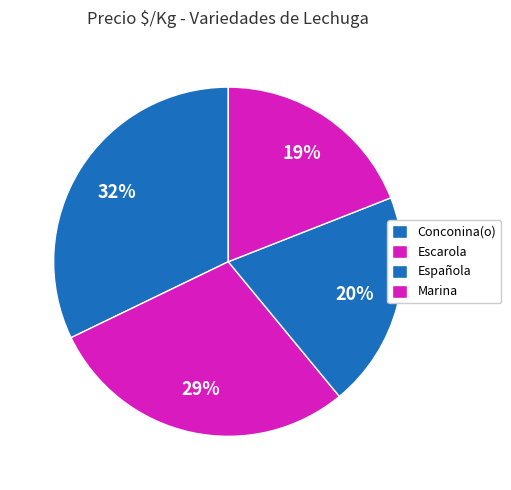

How many segments does this pie chart have?

4